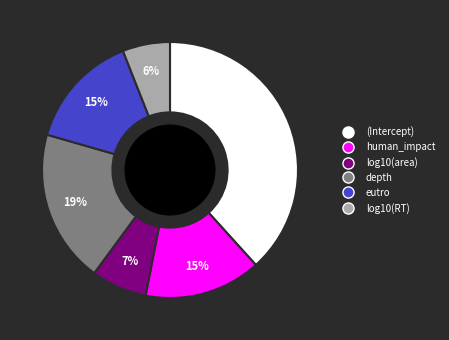

Count the number of slices in the pie.

6